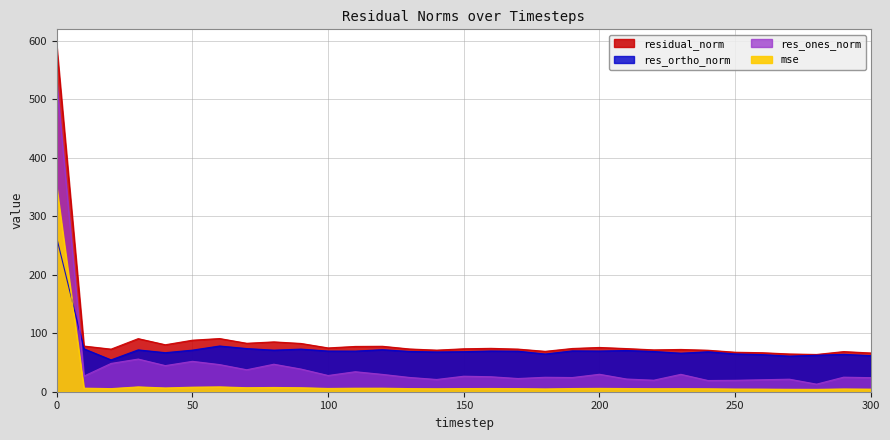

How many data points in residual_norm are above 73?

18